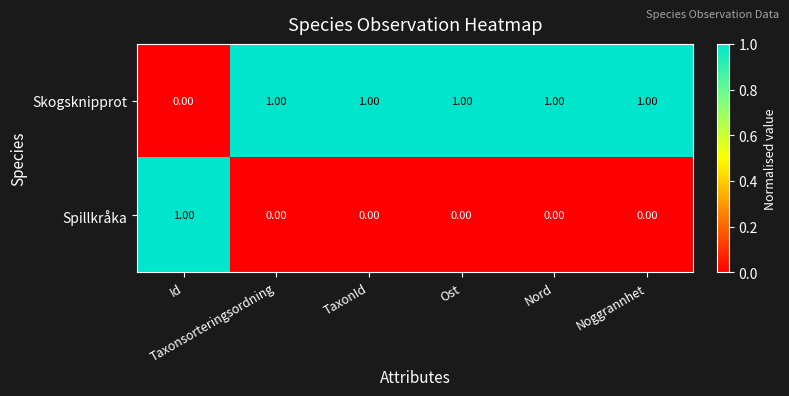

Which series has the largest total across all categories?

Skogsknipprot